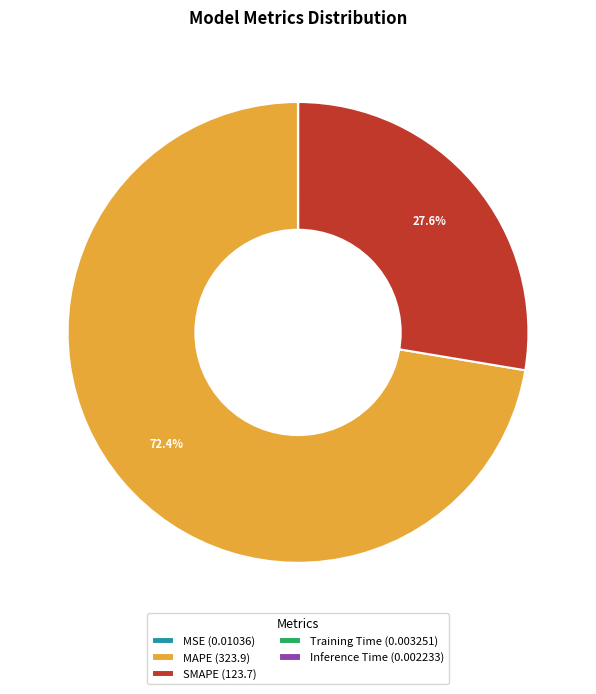

What portion of the pie excludes SMAPE (123.7)?

72.4%